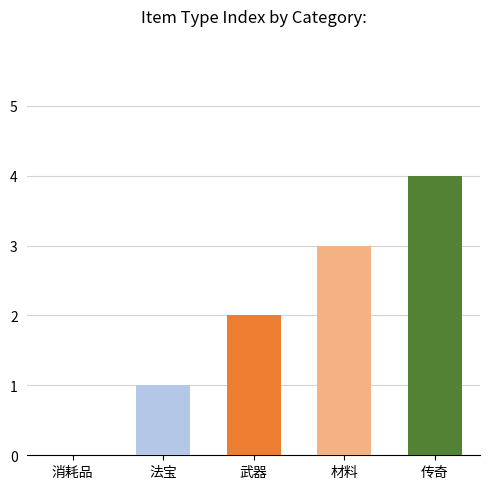

The Quality series shows 2 at 传奇. True or false?

False